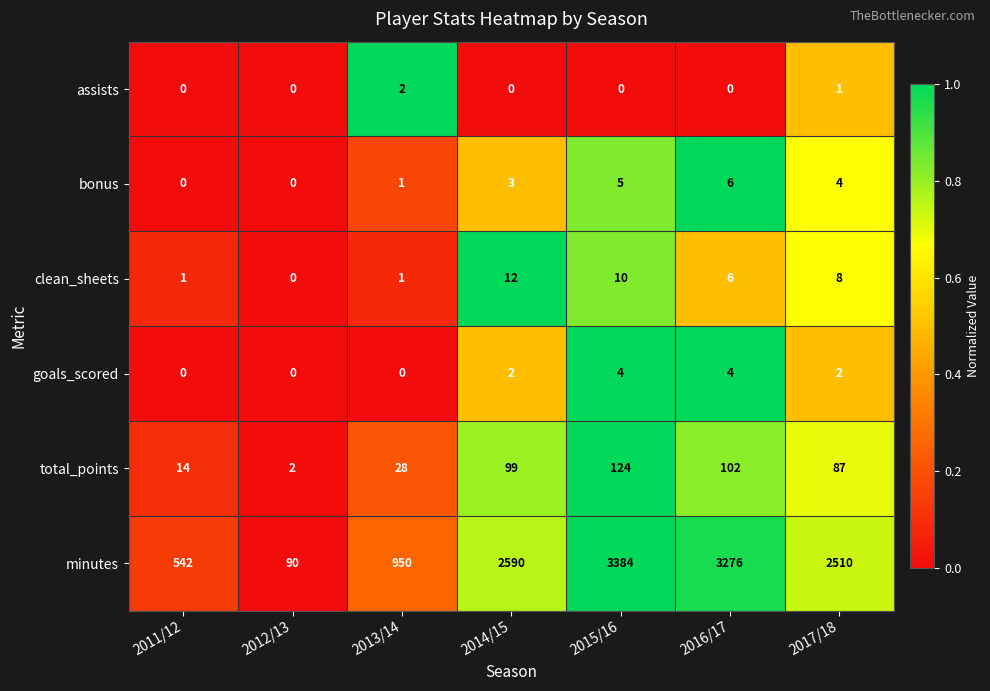

Rank the series by their maximum value, from lowest to highest.

assists, goals_scored, bonus, clean_sheets, total_points, minutes